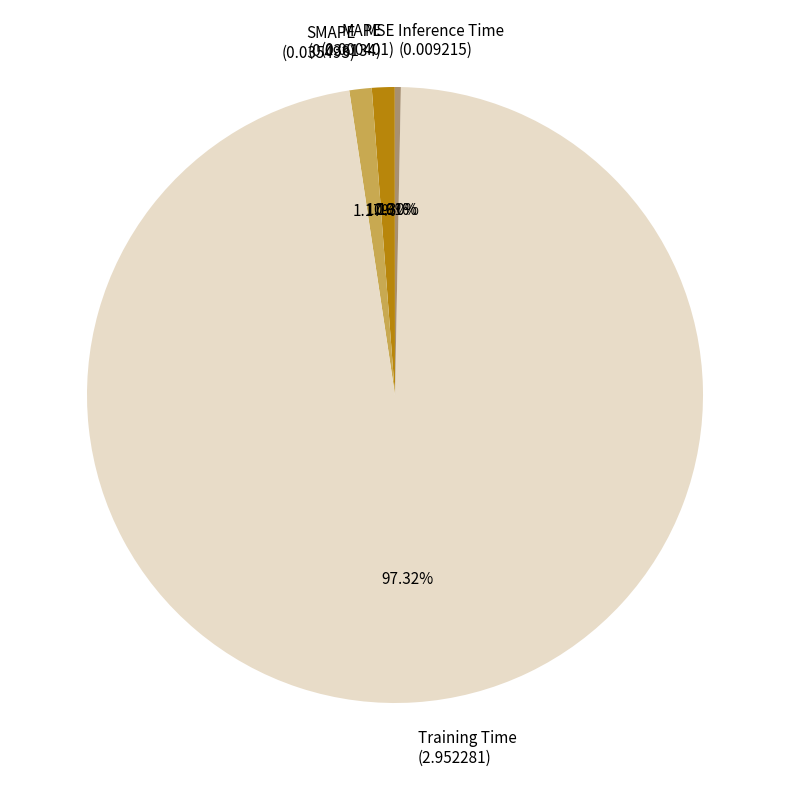

Which has a higher value, SMAPE (0.035493) or Inference Time (0.009215)?

SMAPE (0.035493)